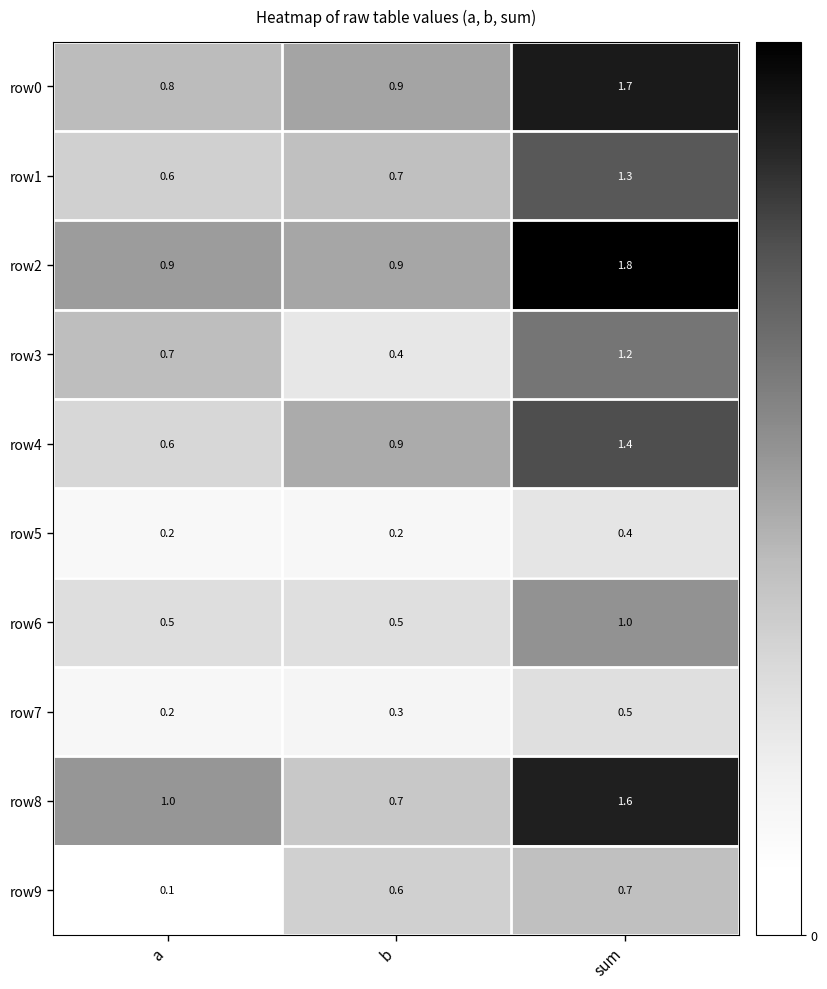

At which label is row3 closest to 0?

b